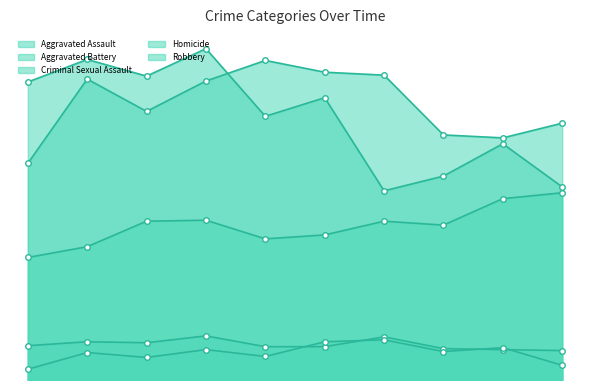

At 2017, list the series in order from smallest to largest.

Homicide, Criminal Sexual Assault, Aggravated Assault, Aggravated Battery, Robbery